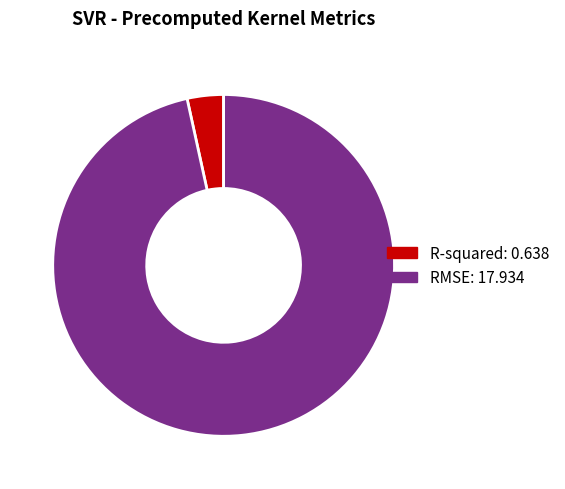

Is it true that R-squared: 0.638 is 3% of the pie?

True